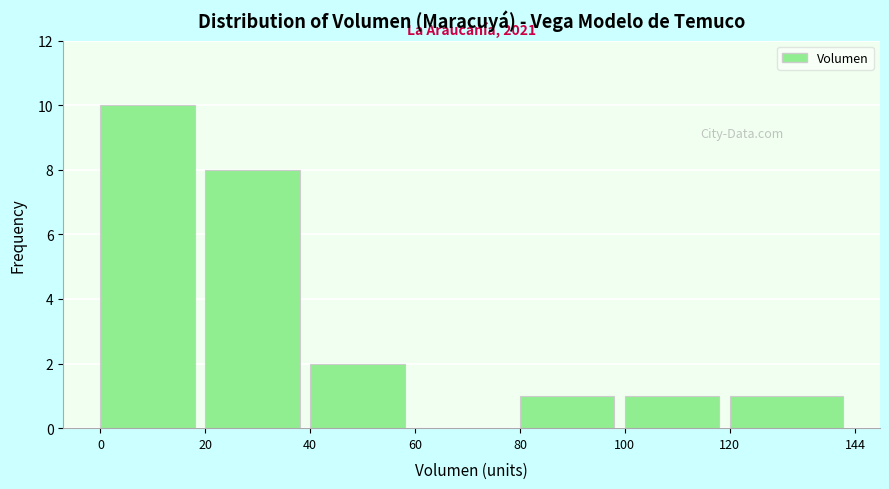

Which range on the x-axis has the tallest bar?

0 to 20